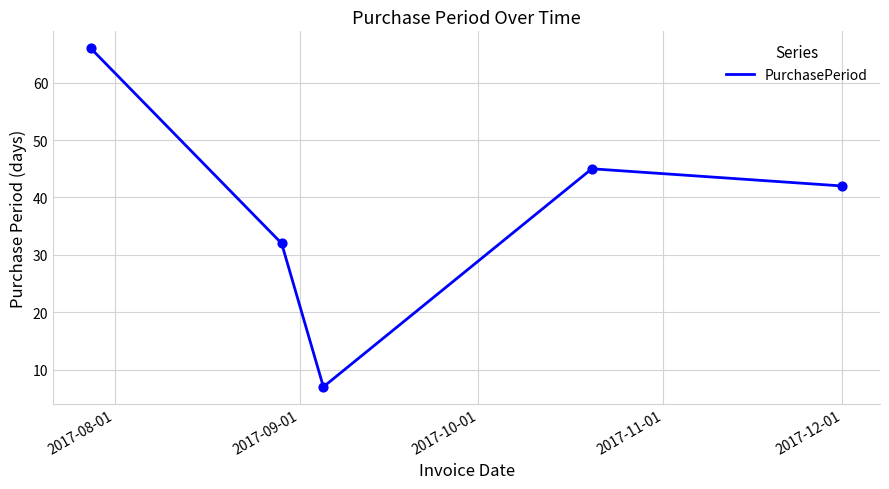

What is the minimum value shown in the chart?

7